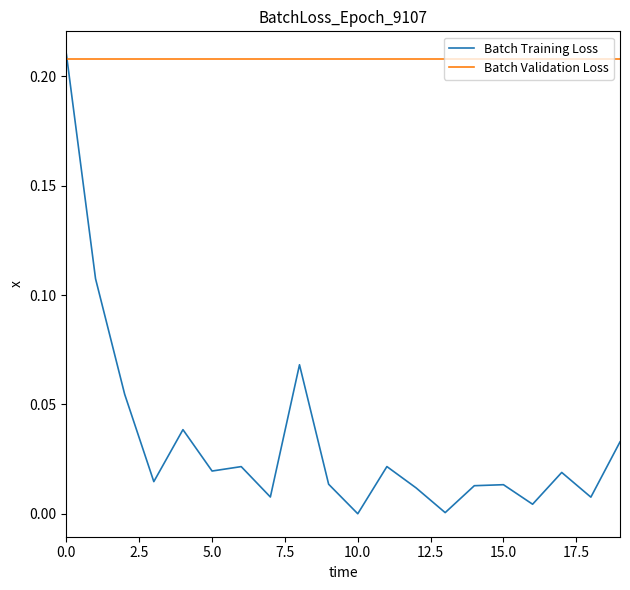

What are all the series names shown in the legend?

Batch Training Loss, Batch Validation Loss